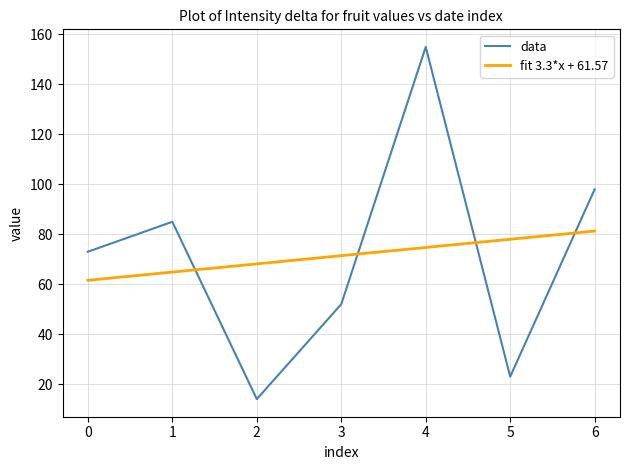

What is the greatest value displayed?

155.0